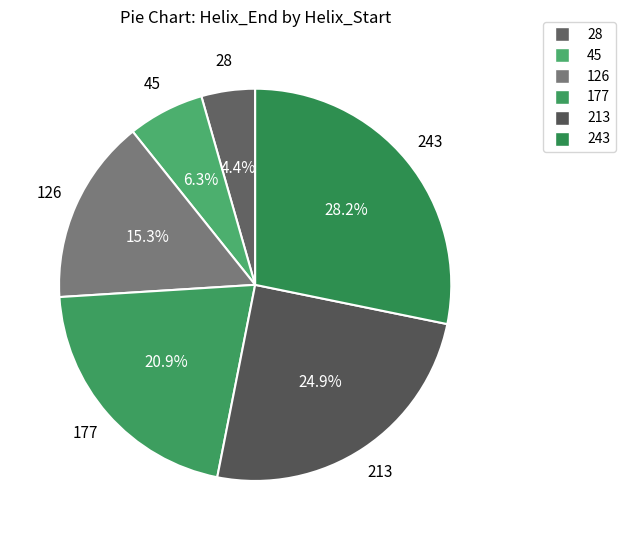

What is the total percentage of 126 and 45?

21.6%